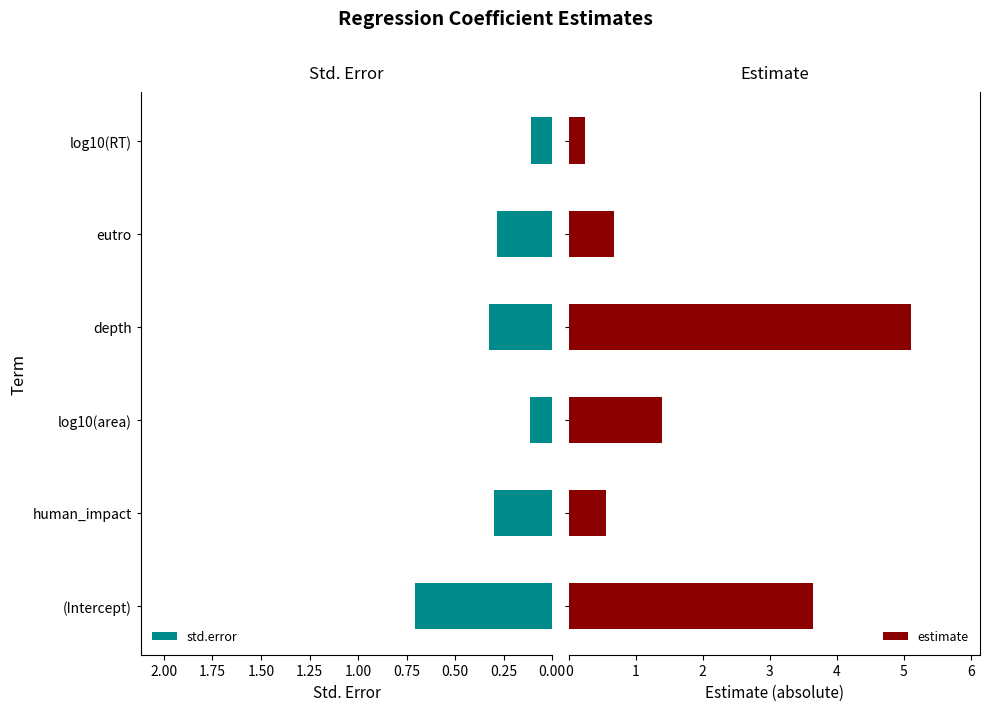

What is the maximum value for std.error?

0.7